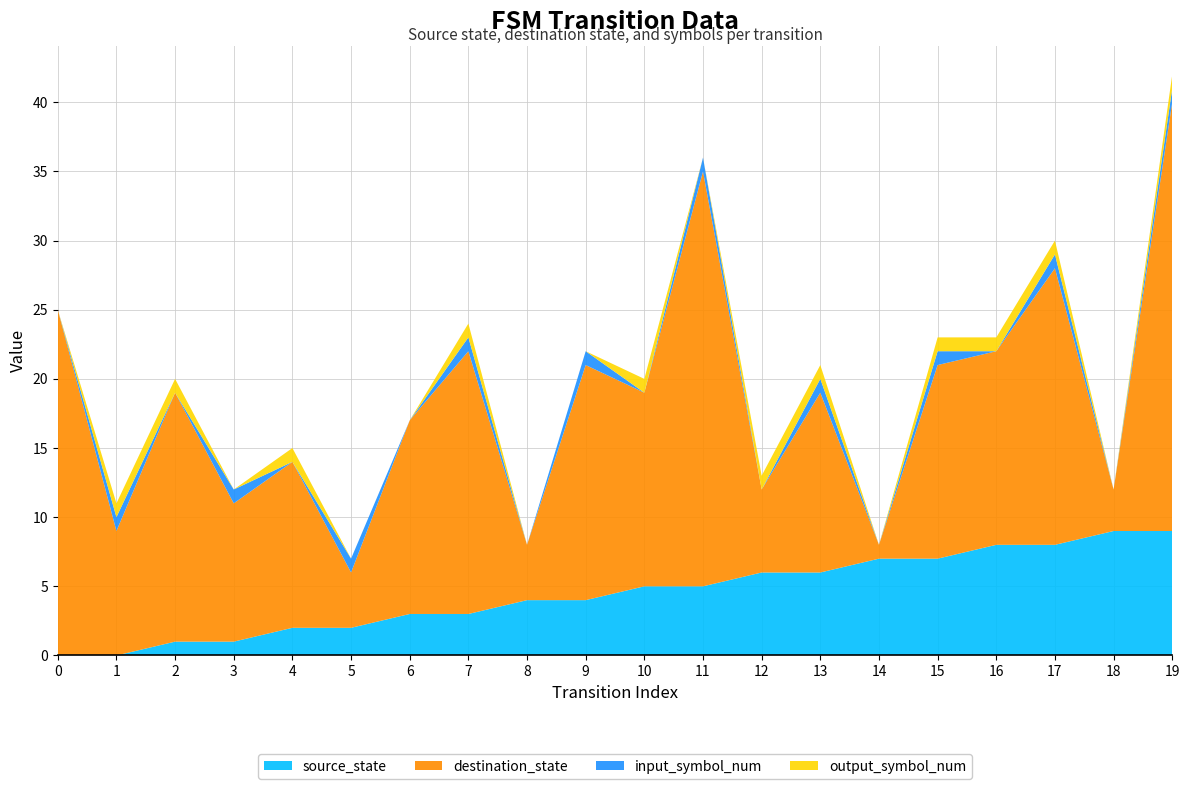

Reading right to left, list all the values displayed in this chart.

source_state: 19=9	18=9	17=8	16=8	15=7	14=7	13=6	12=6	11=5	10=5	9=4	8=4	7=3	6=3	5=2	4=2	3=1	2=1	1=0	0=0
destination_state: 19=31	18=3	17=20	16=14	15=14	14=1	13=13	12=6	11=30	10=14	9=17	8=4	7=19	6=14	5=4	4=12	3=10	2=18	1=9	0=25
input_symbol_num: 19=1	18=0	17=1	16=0	15=1	14=0	13=1	12=0	11=1	10=0	9=1	8=0	7=1	6=0	5=1	4=0	3=1	2=0	1=1	0=0
output_symbol_num: 19=1	18=0	17=1	16=1	15=1	14=0	13=1	12=1	11=0	10=1	9=0	8=0	7=1	6=0	5=0	4=1	3=0	2=1	1=1	0=0